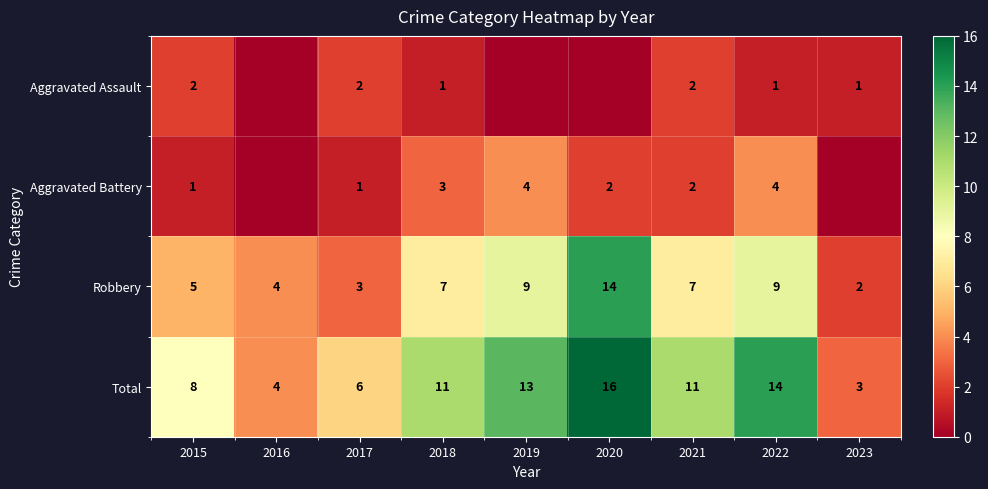

At how many categories does at least one series exceed 8?

5